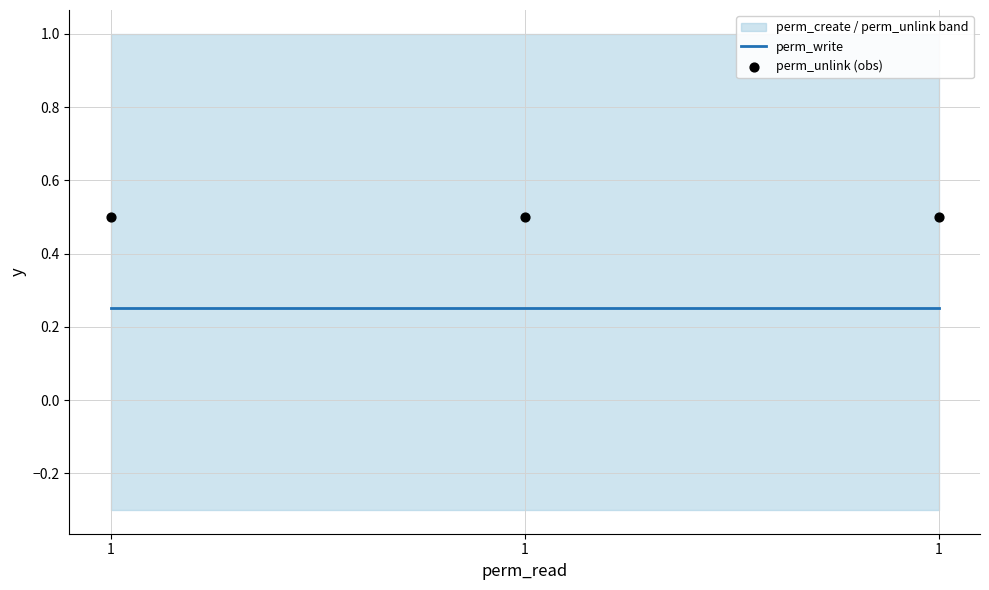

Which series has the largest total across all categories?

perm_unlink (obs)